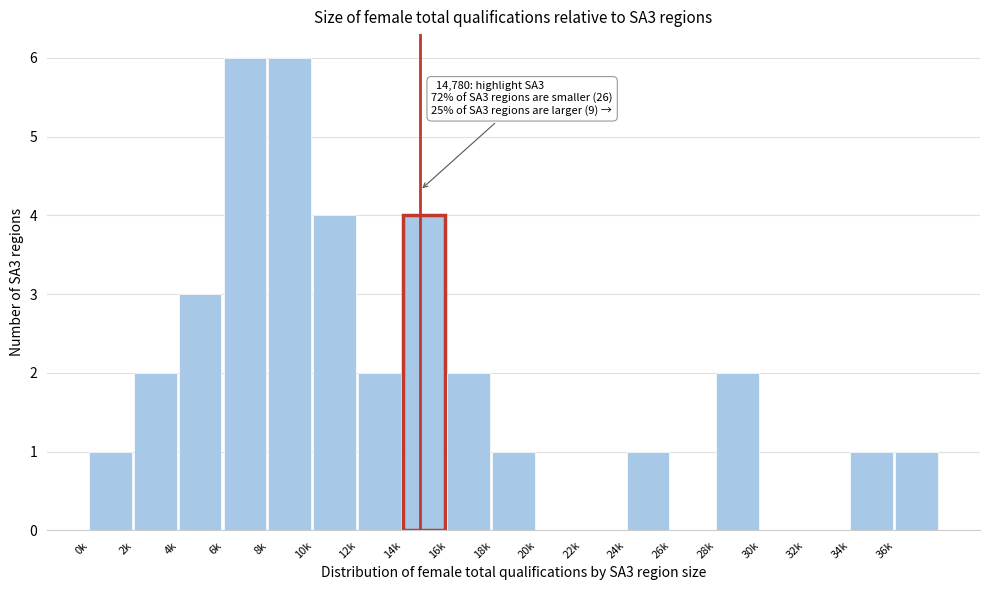

Reading left to right, transcribe all the data shown in this chart.

0k=1	2k=2	4k=3	6k=6	8k=6	10k=4	12k=2	14k=4	16k=2	18k=1	20k=0	22k=0	24k=1	26k=0	28k=2	30k=0	32k=0	34k=1	36k=1